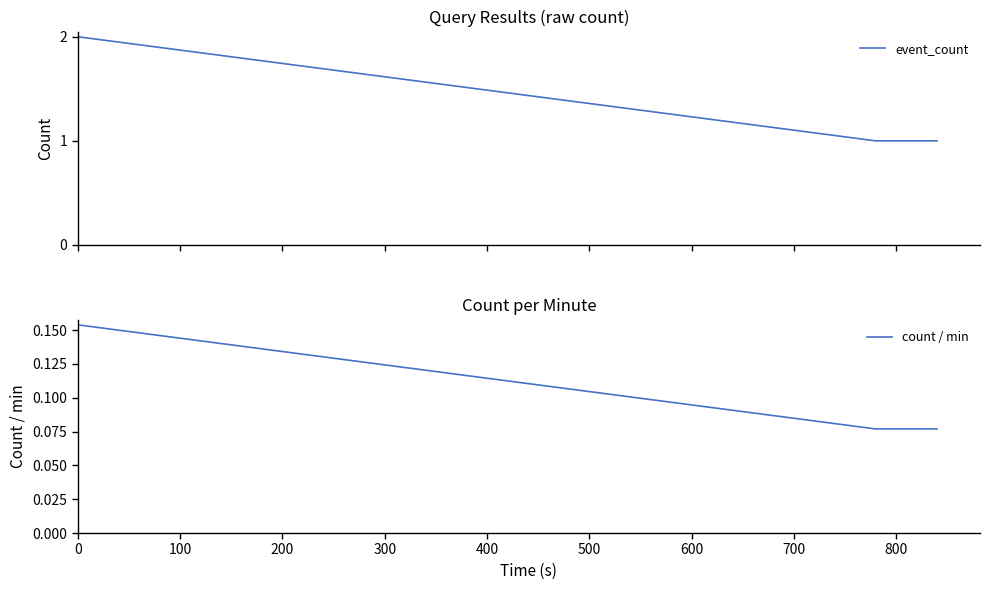

Is it true that event_count equals 0.5 at 200?

False